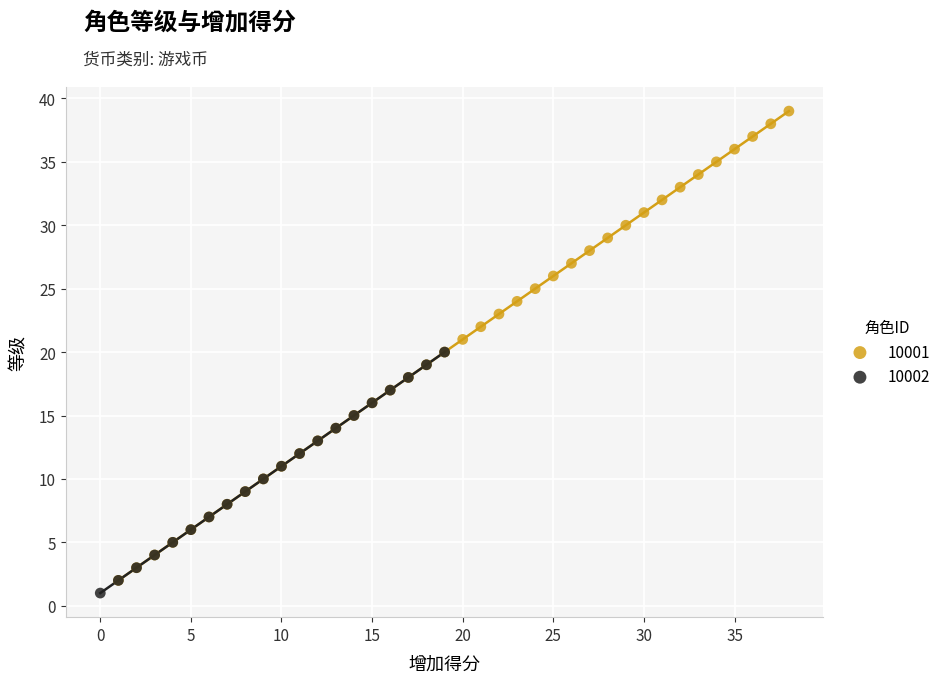

Which series has the widest spread of Y values?

10001